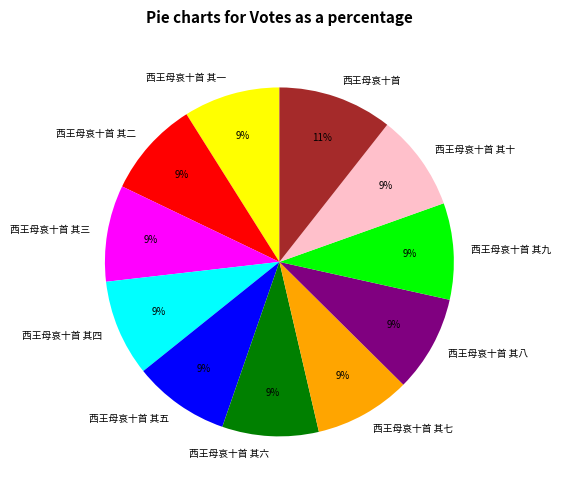

To the nearest percent, what percentage of the pie is 西王母哀十首?

11%